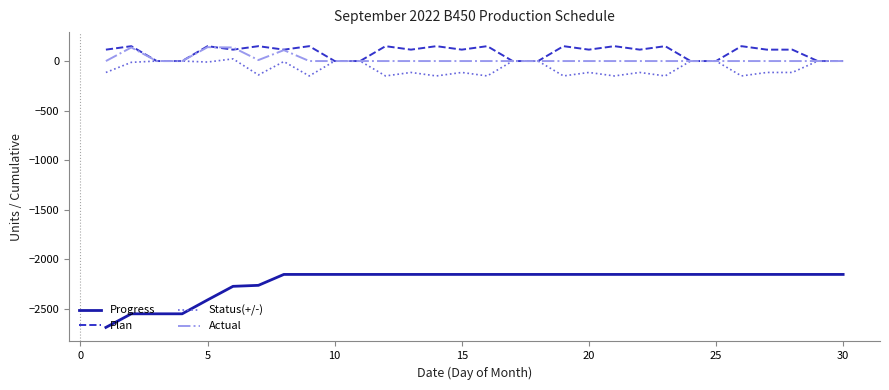

What is the maximum value shown in the chart?

150